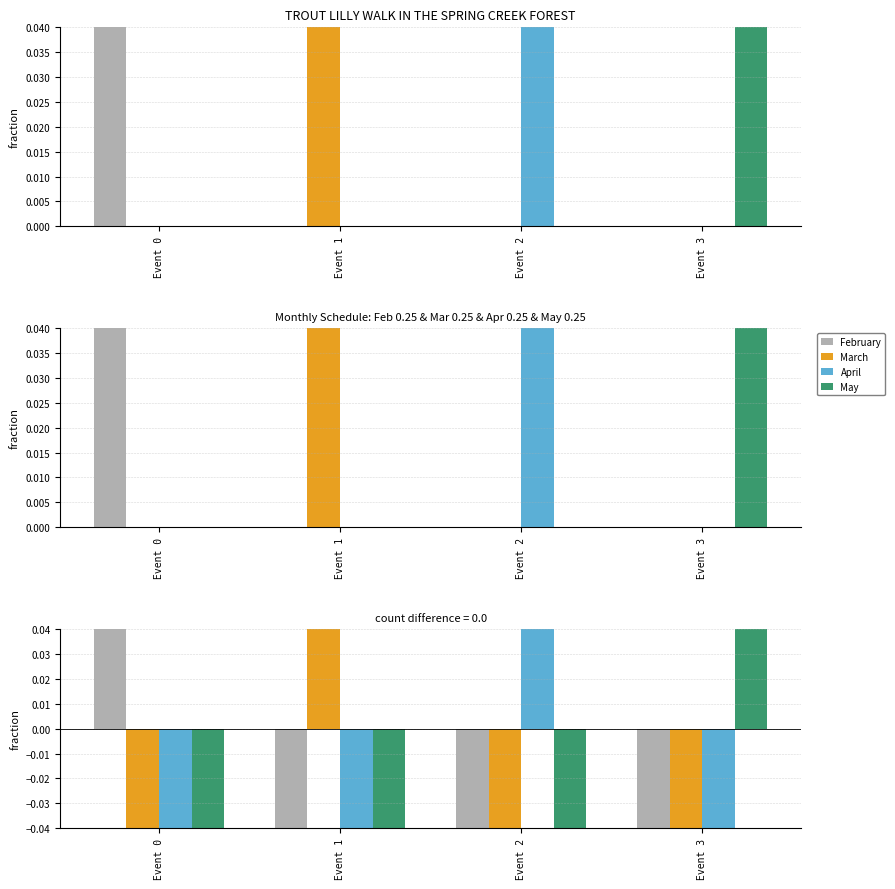

What is the minimum value shown in the chart?

-0.2